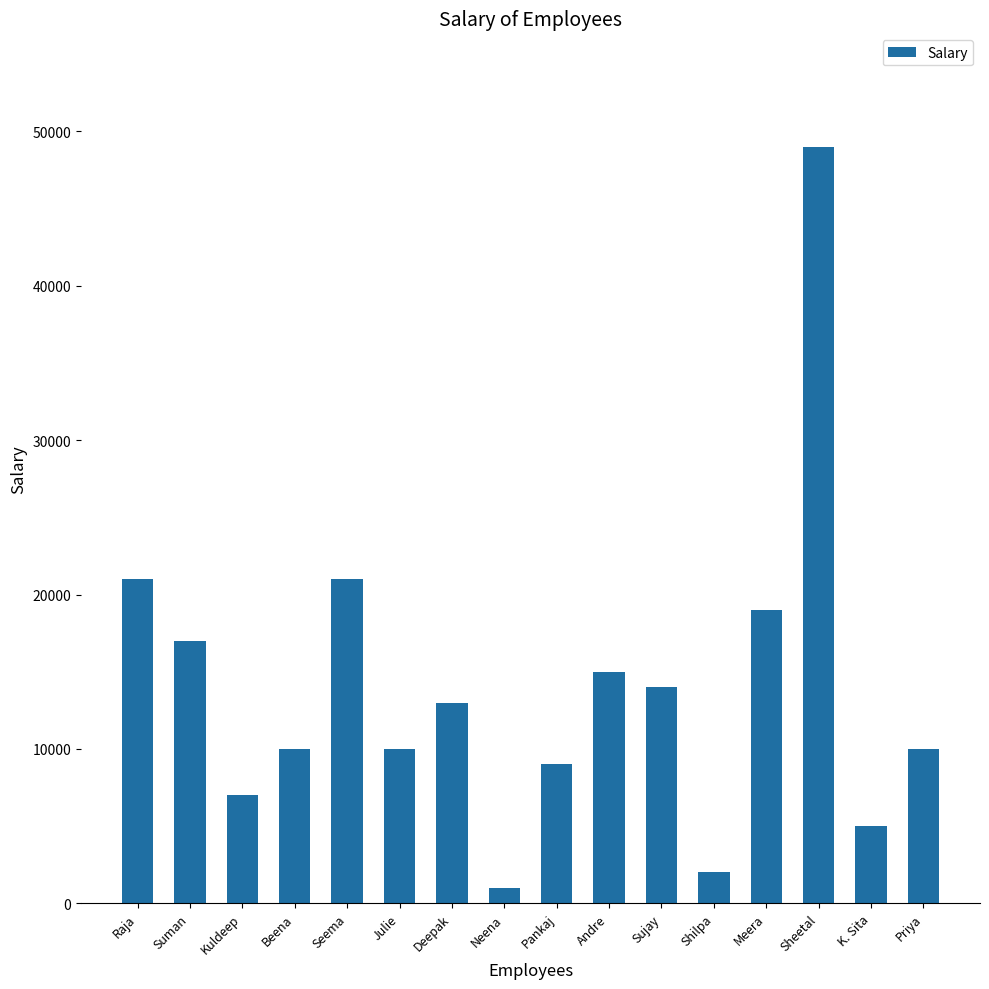

Reading left to right, what are all the values shown in this chart?

21000	17000	7000	10000	21000	10000	13000	1000	9000	15000	14000	2000	19000	49000	5000	10000